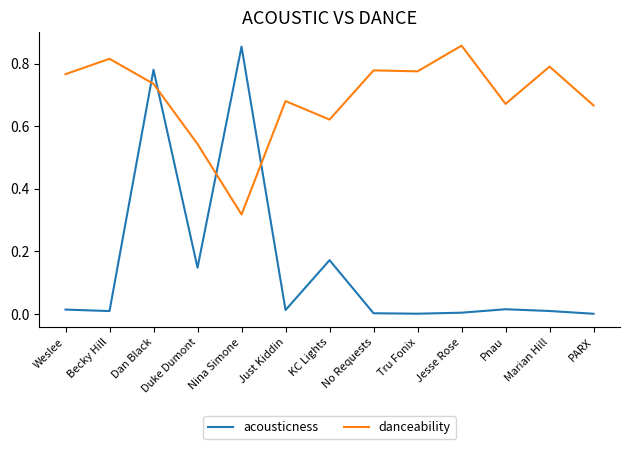

Which series has the largest total across all categories?

danceability